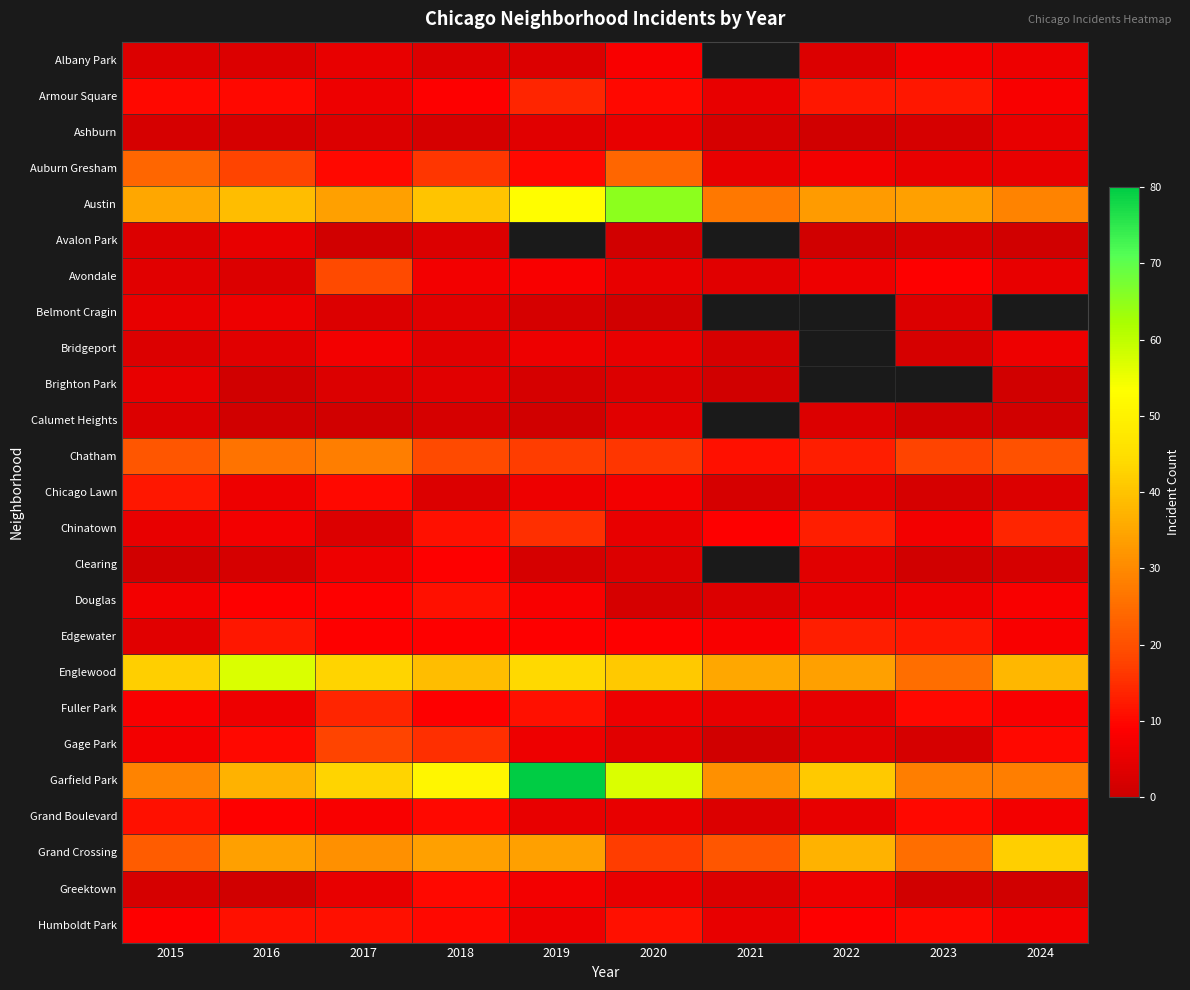

What is the lowest value of the Austin series?

27.0